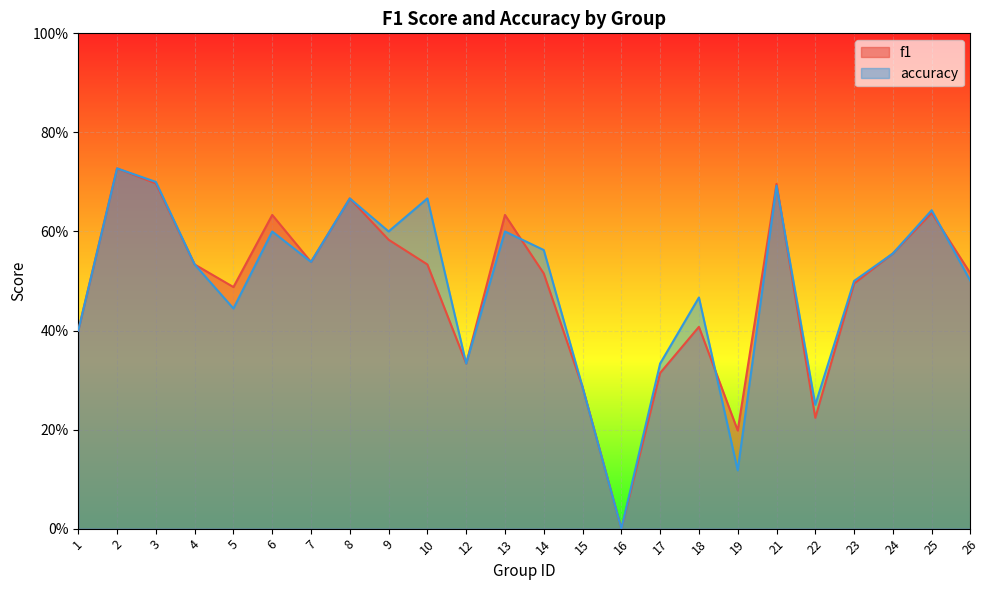

How many series are shown in this chart?

2